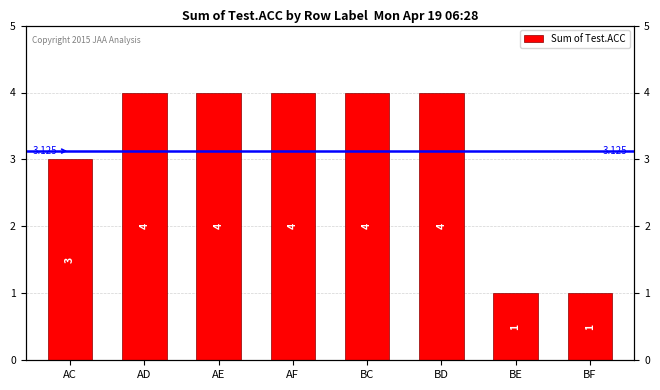

What is the label of the 2nd bar from the left?

AD